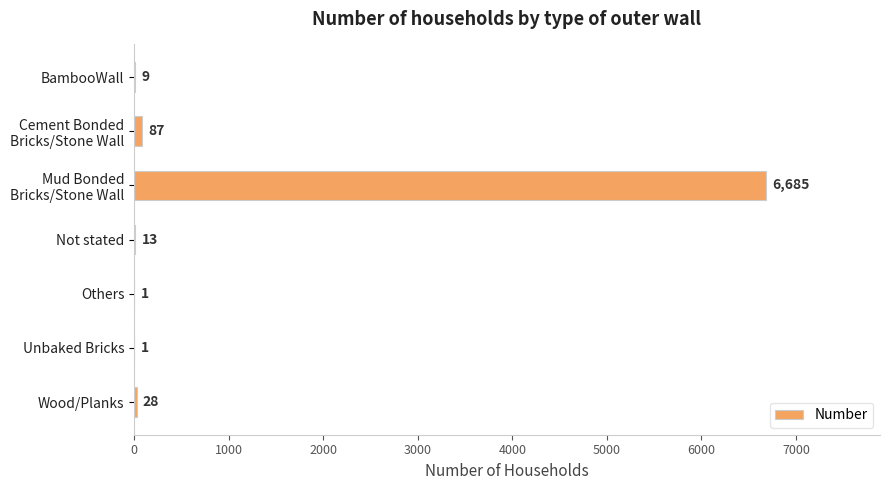

What is the greatest value displayed?

6685